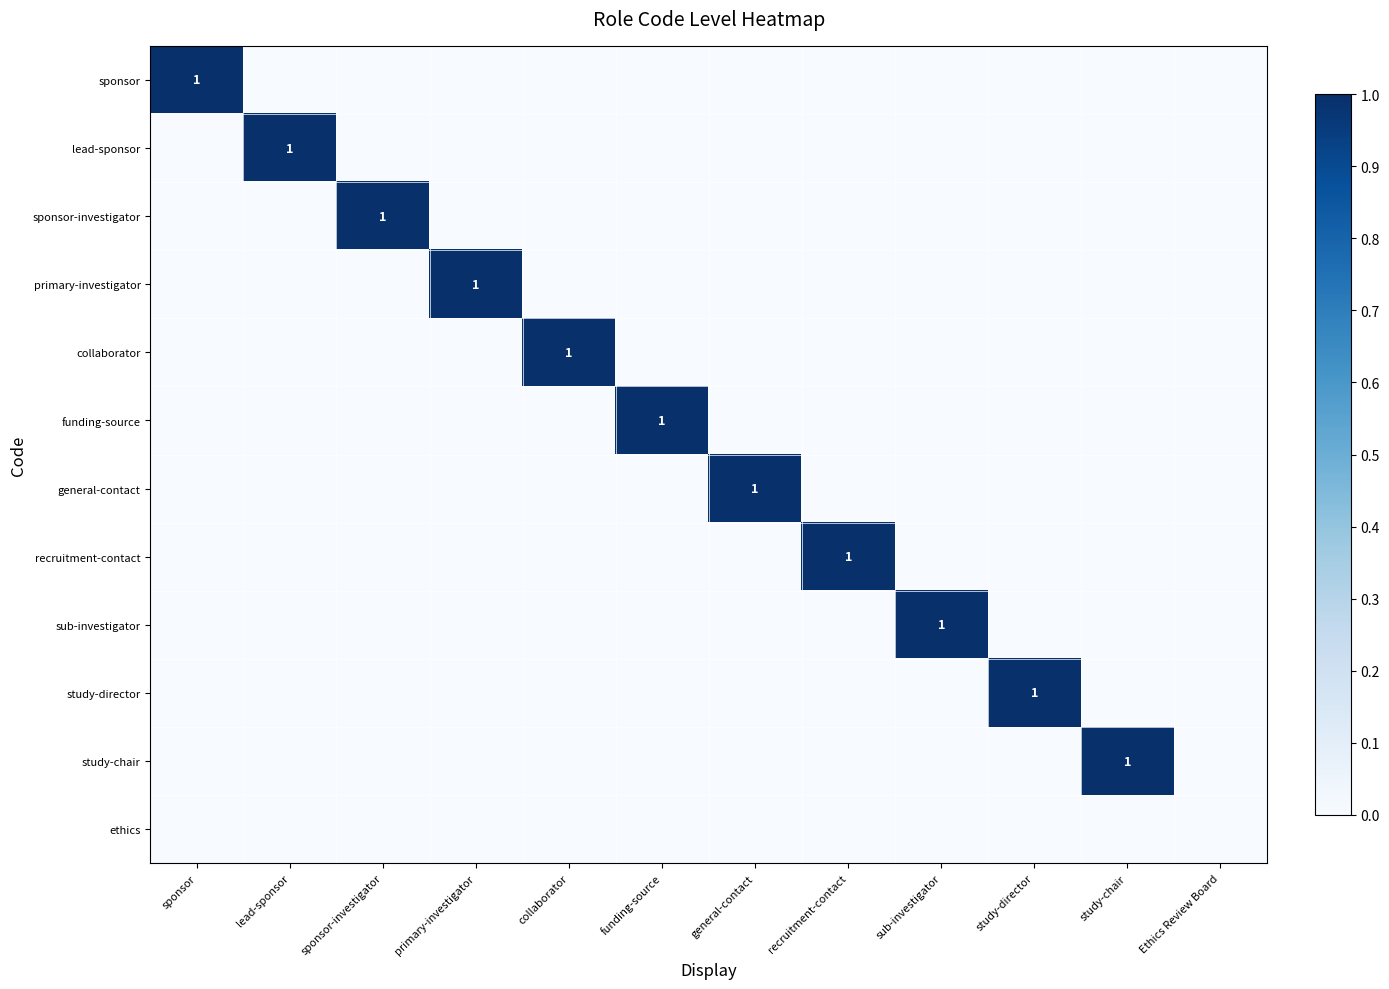

True or false: lead-sponsor has a value of 0 at sub-investigator.

True